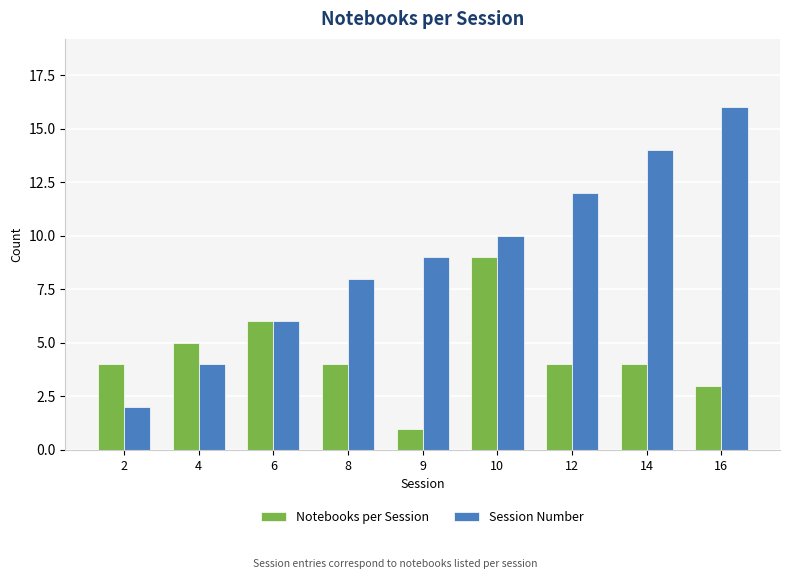

What is the value of the Session Number bar at the 8th from the left?

14